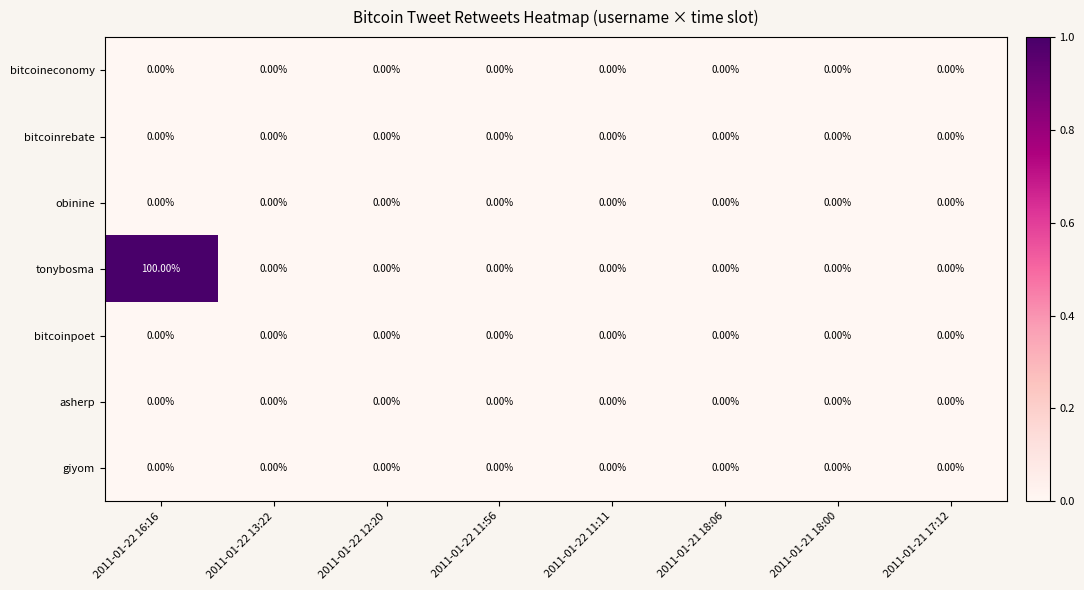

Which series has the widest spread of values?

tonybosma